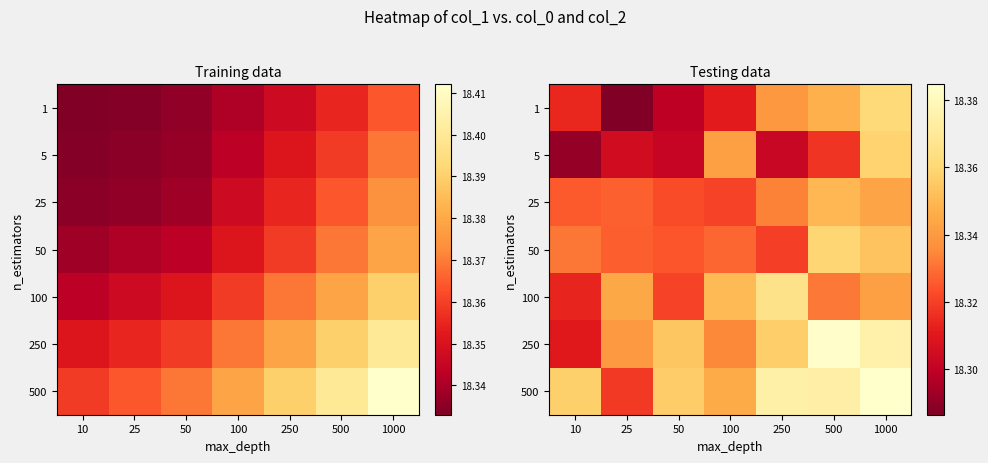

Which series has the largest range (max minus min)?

1